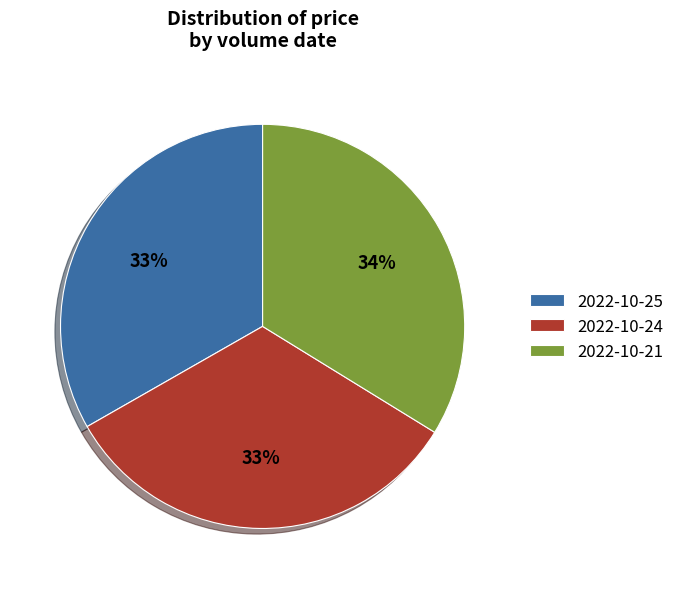

Is it true that 2022-10-24 is 33% of the pie?

True